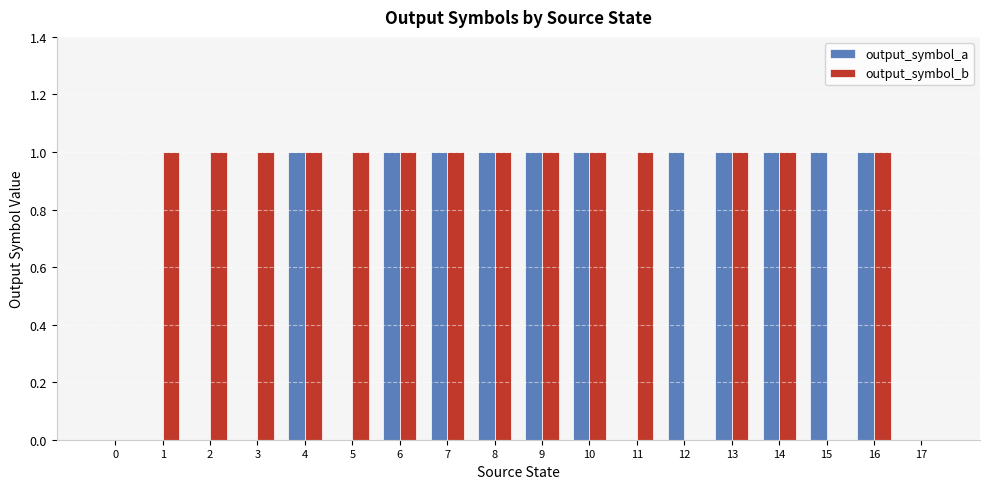

Are the bars grouped side by side (vs. stacked)?

Yes